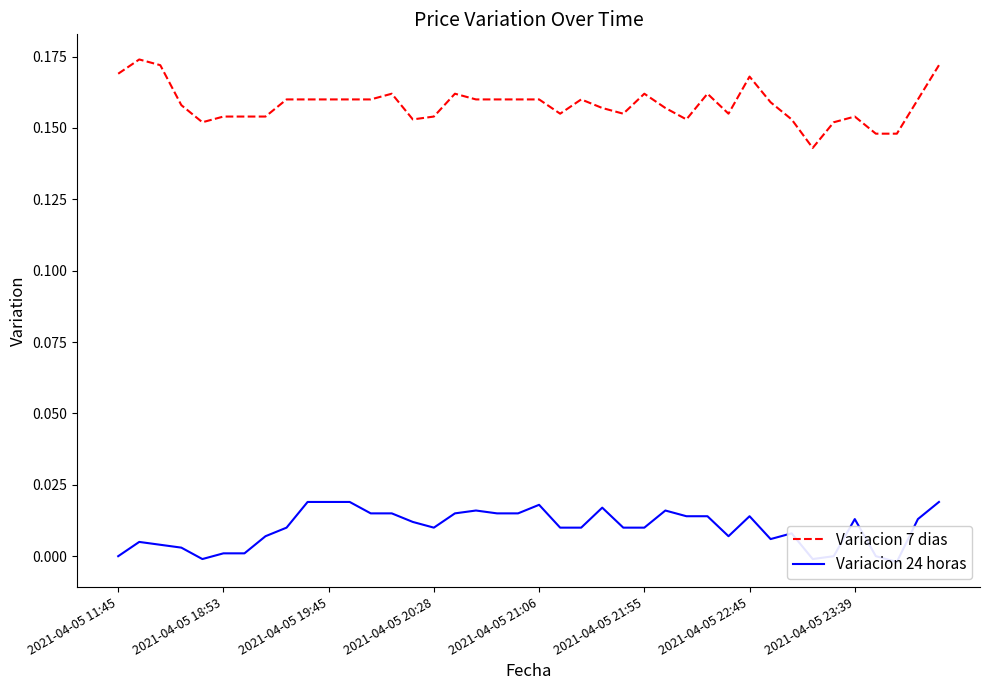

What is the total value across all series at 38?

0.2